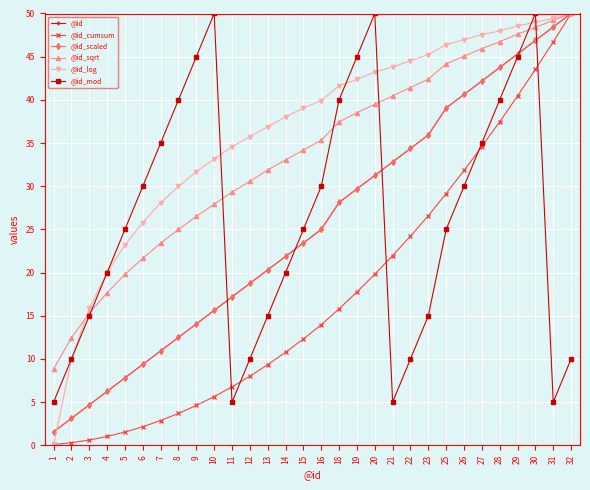

Is this an area chart (filled region under the line)?

No